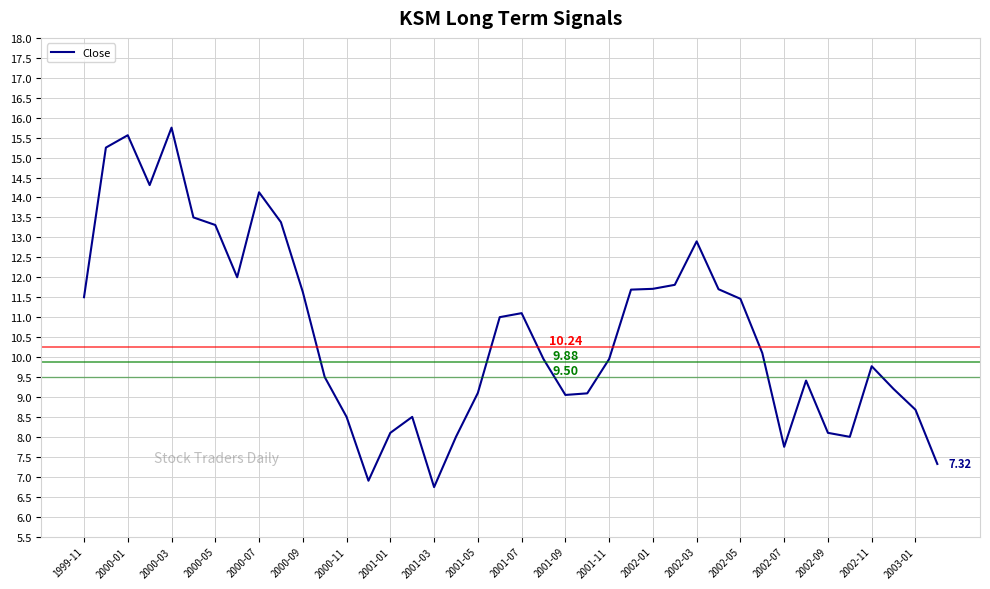

What is the difference between the second highest and minimum values?

8.8